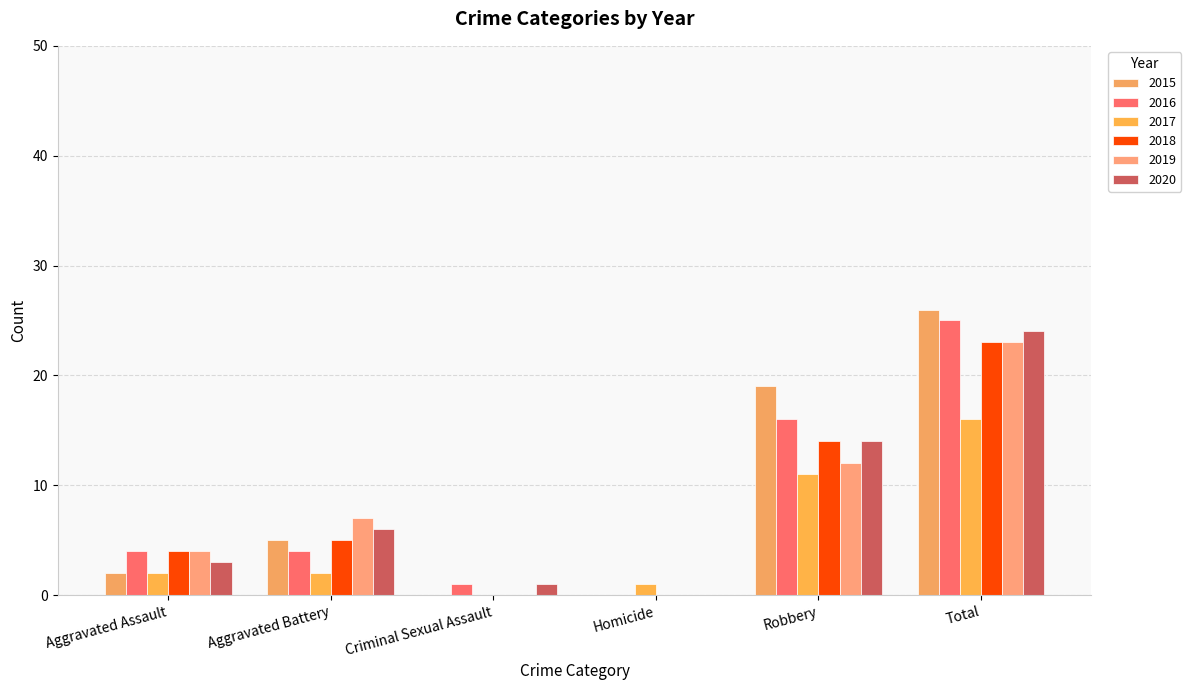

Does the chart contain stacked bars?

No